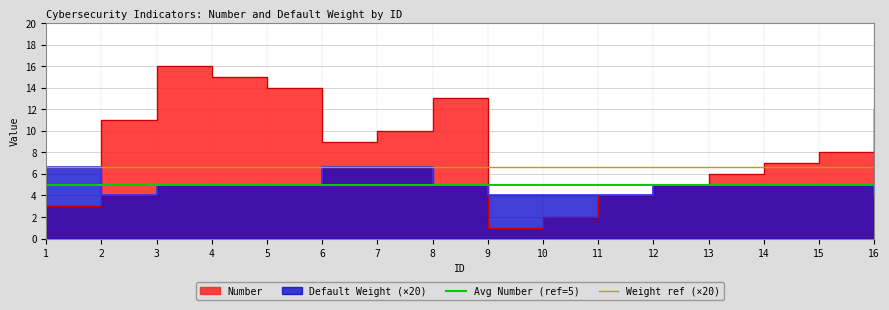

Which category has the lowest value in the Weight ref (×20) series?

1